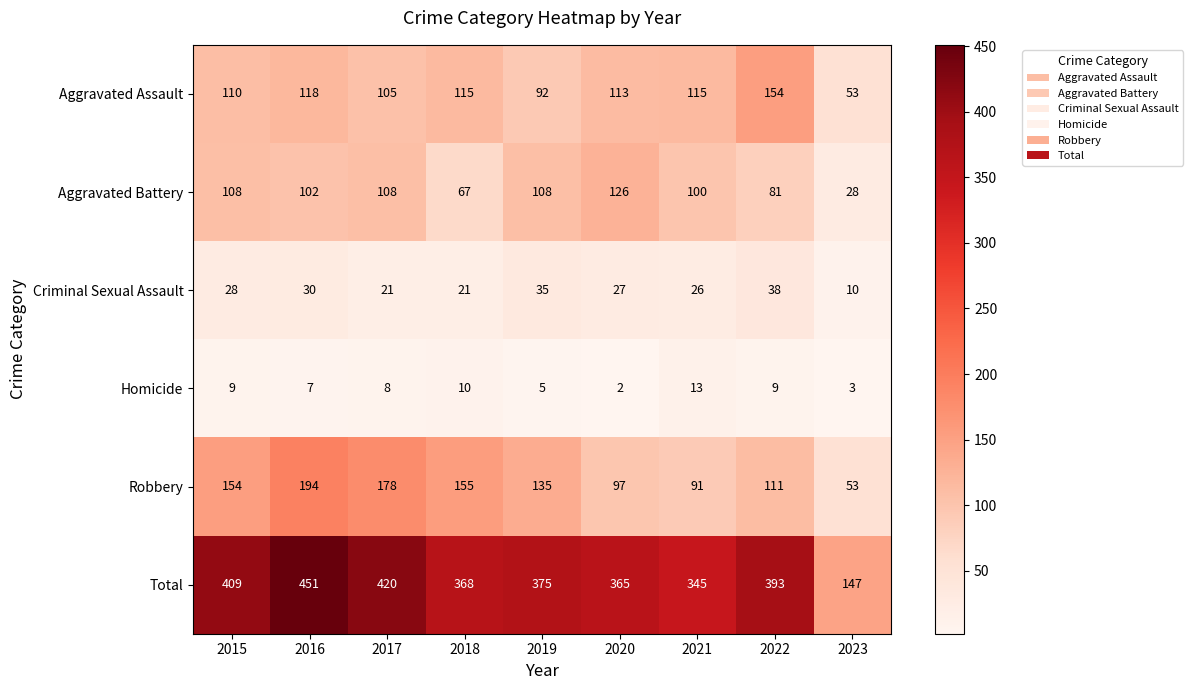

At 2018, list the series in order from smallest to largest.

Homicide, Criminal Sexual Assault, Aggravated Battery, Aggravated Assault, Robbery, Total